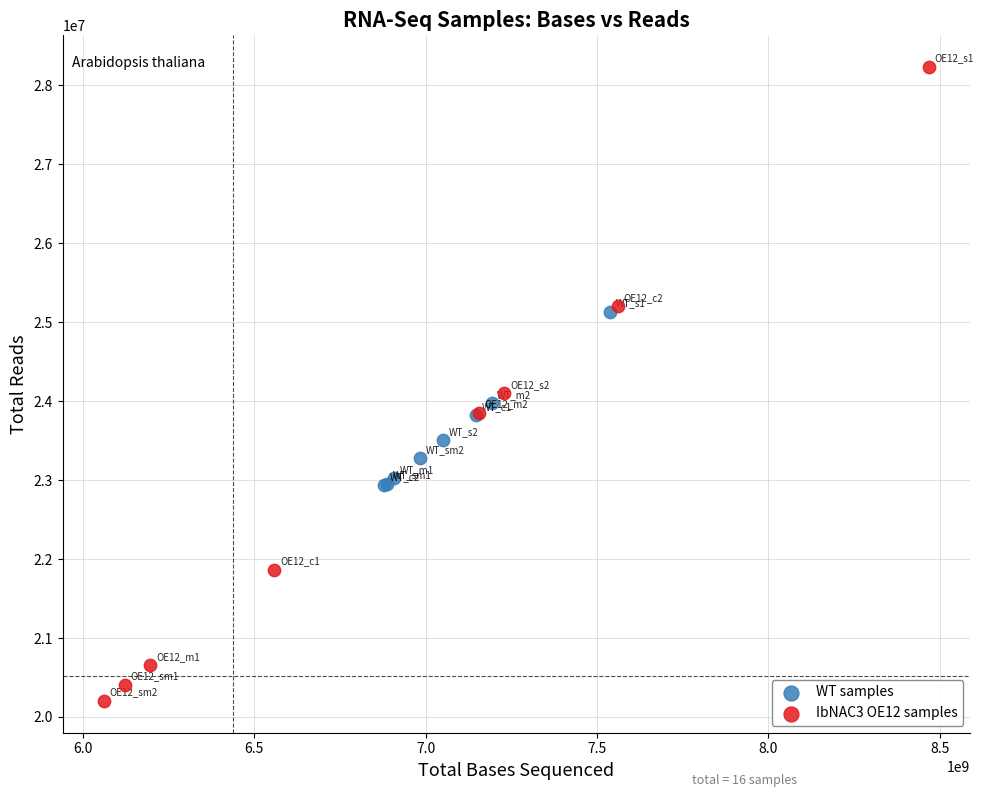

Which series has the largest Y range (max minus min)?

IbNAC3 OE12 samples